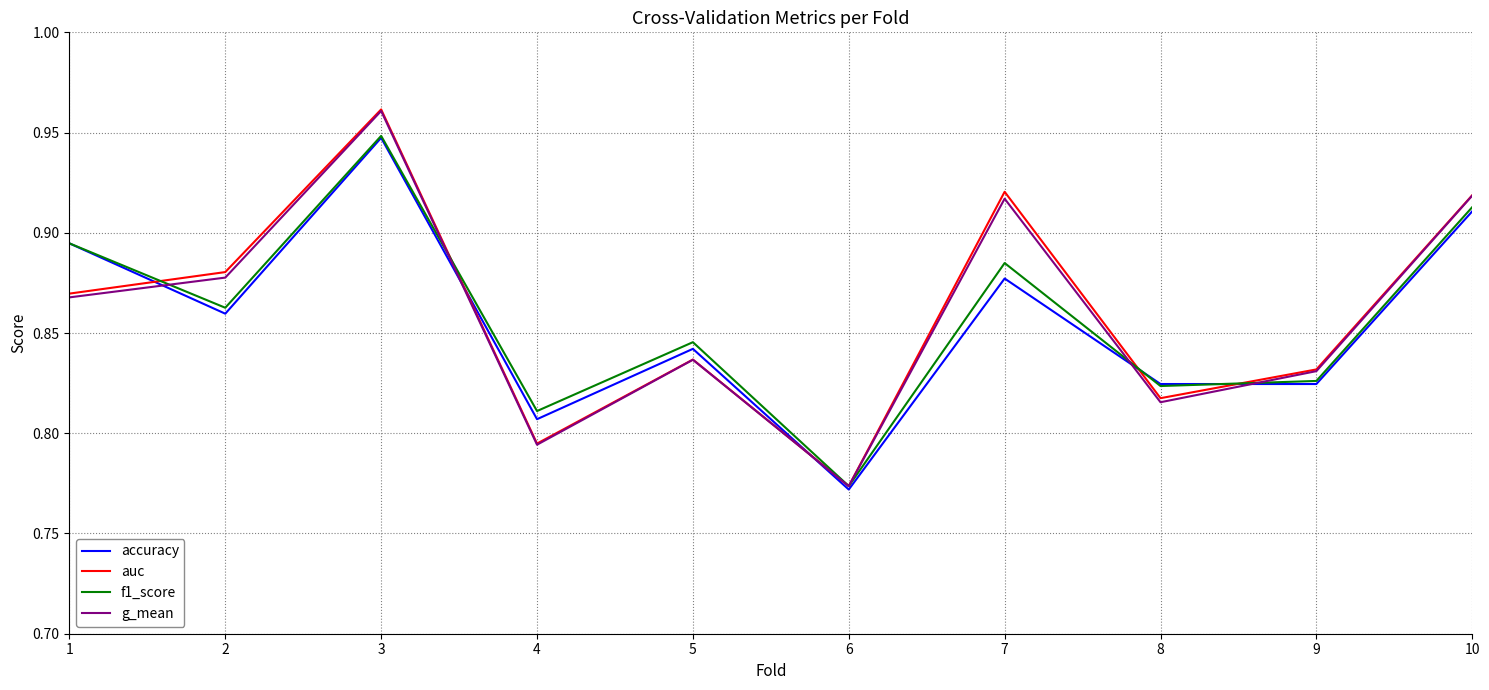

Which series has the largest range (max minus min)?

auc